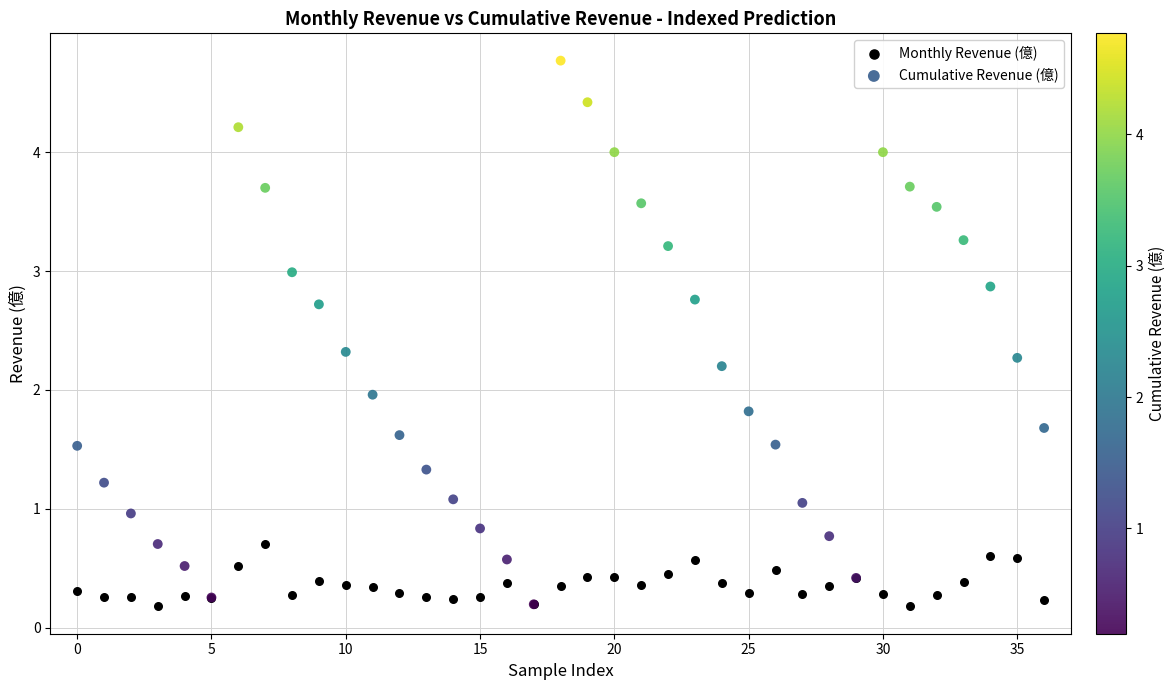

Which series has the widest spread of Y values?

Cumulative Revenue (億)